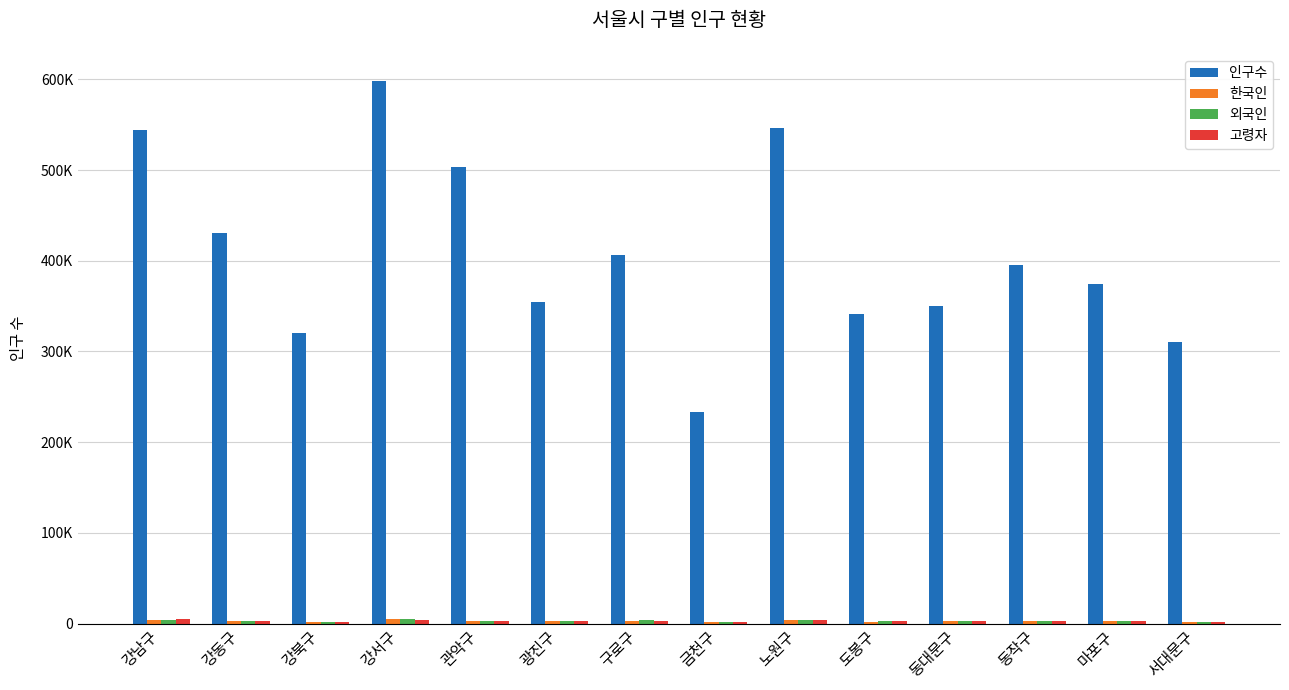

Rank the series at 관악구 from lowest to highest value.

고령자, 외국인, 한국인, 인구수